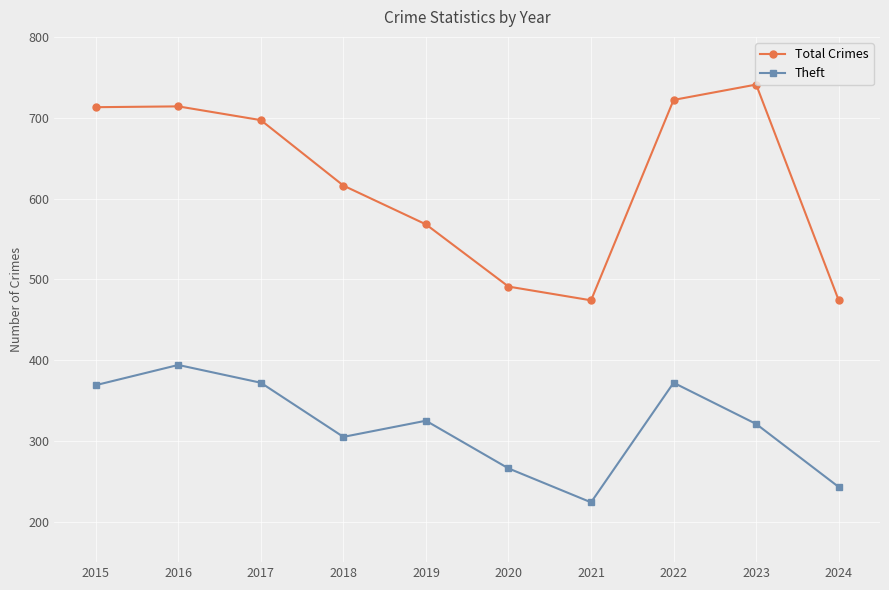

Is it true that Total Crimes equals 375 at 2018?

False